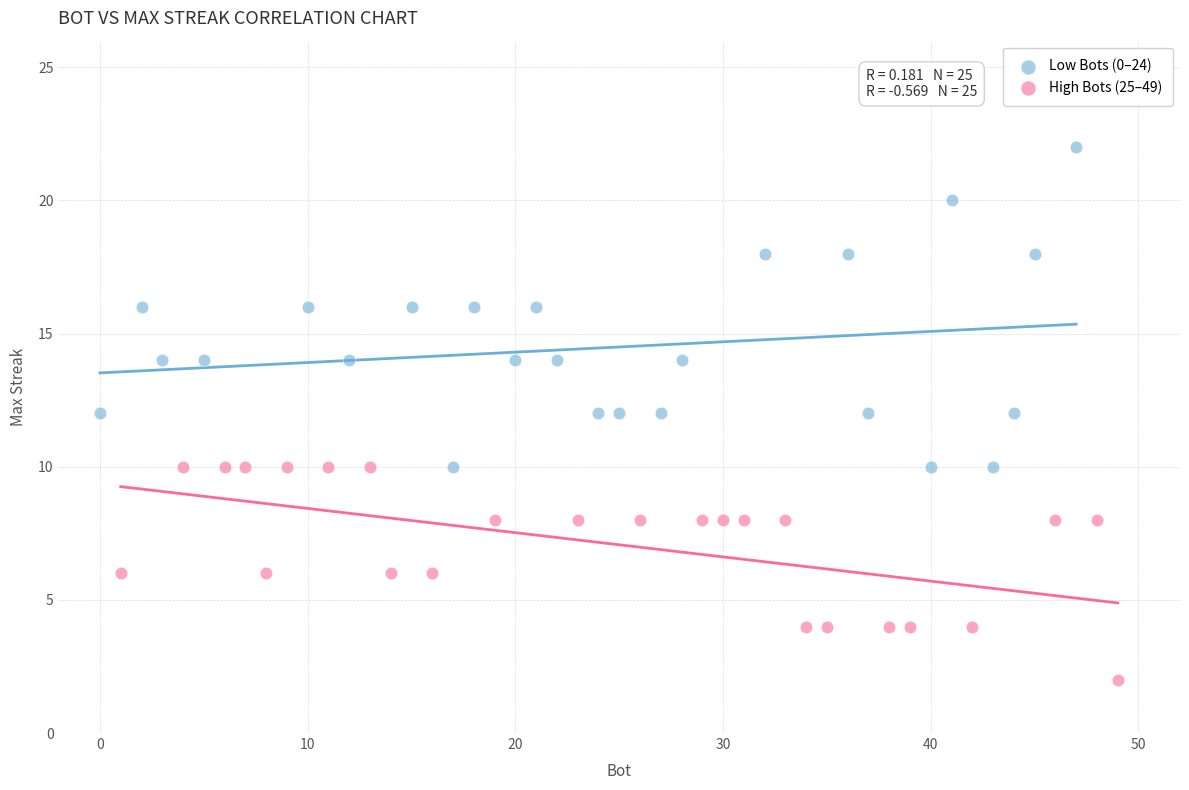

Which series has the largest Y range (max minus min)?

Low Bots (0–24)